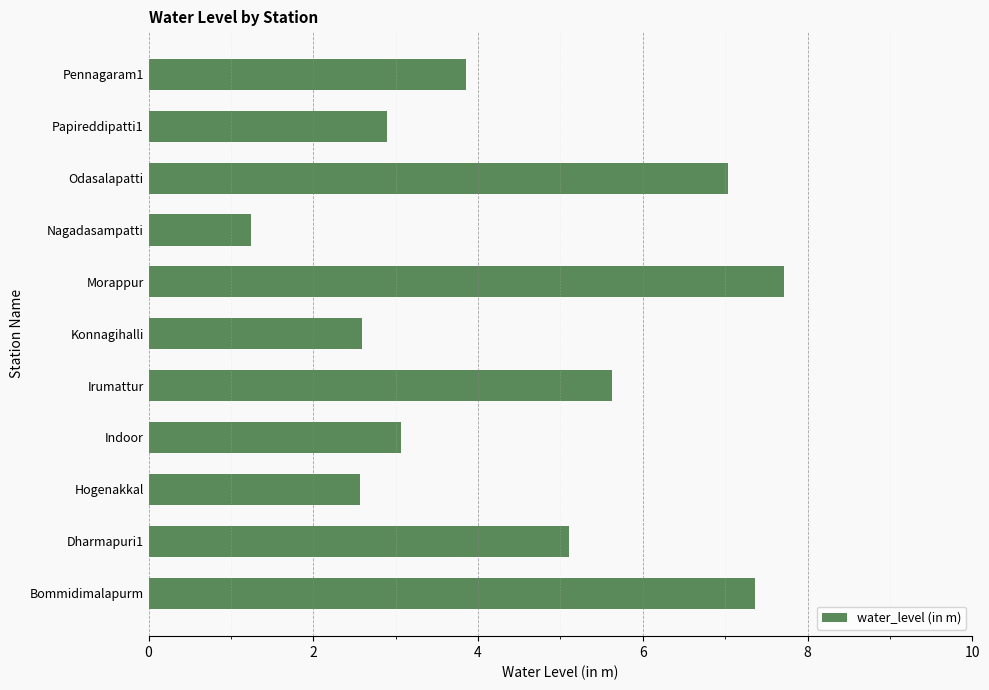

At which label is the value closest to 4?

Pennagaram1